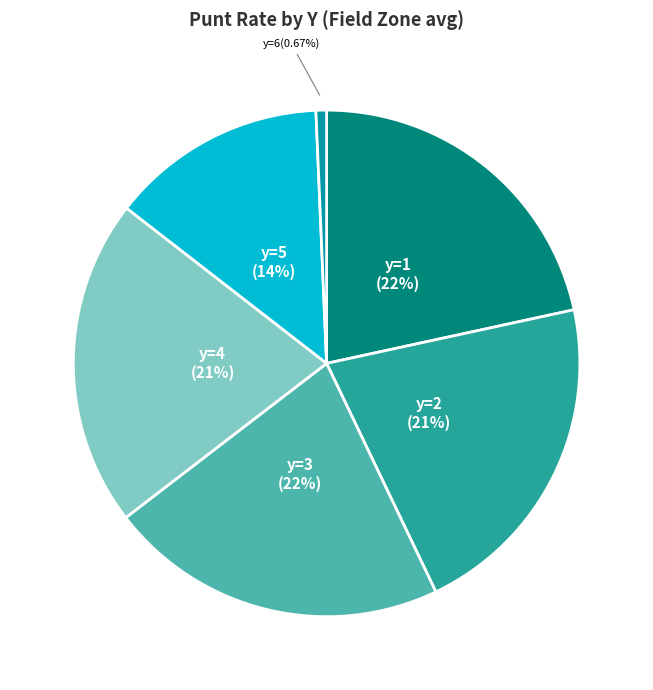

Is there a majority slice in this chart?

No